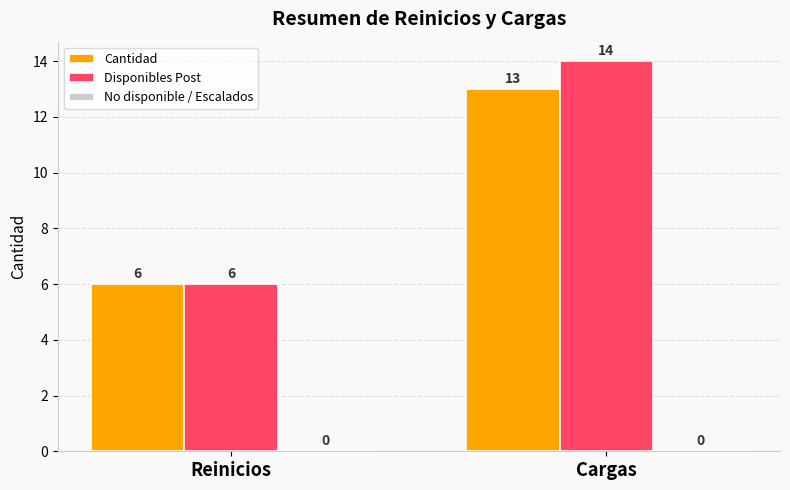

Between Reinicios and Cargas, which series saw the biggest shift?

Disponibles Post